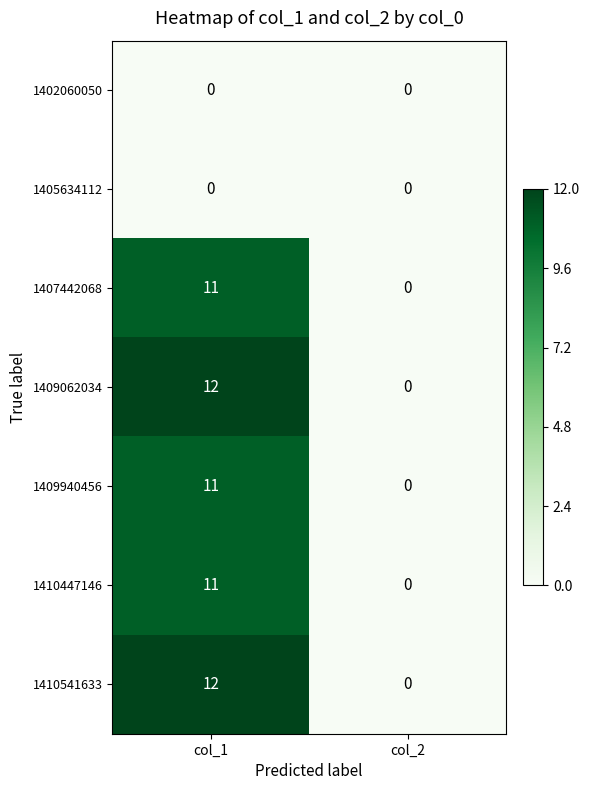

Where is 1410447146 nearest to the value 5?

col_2